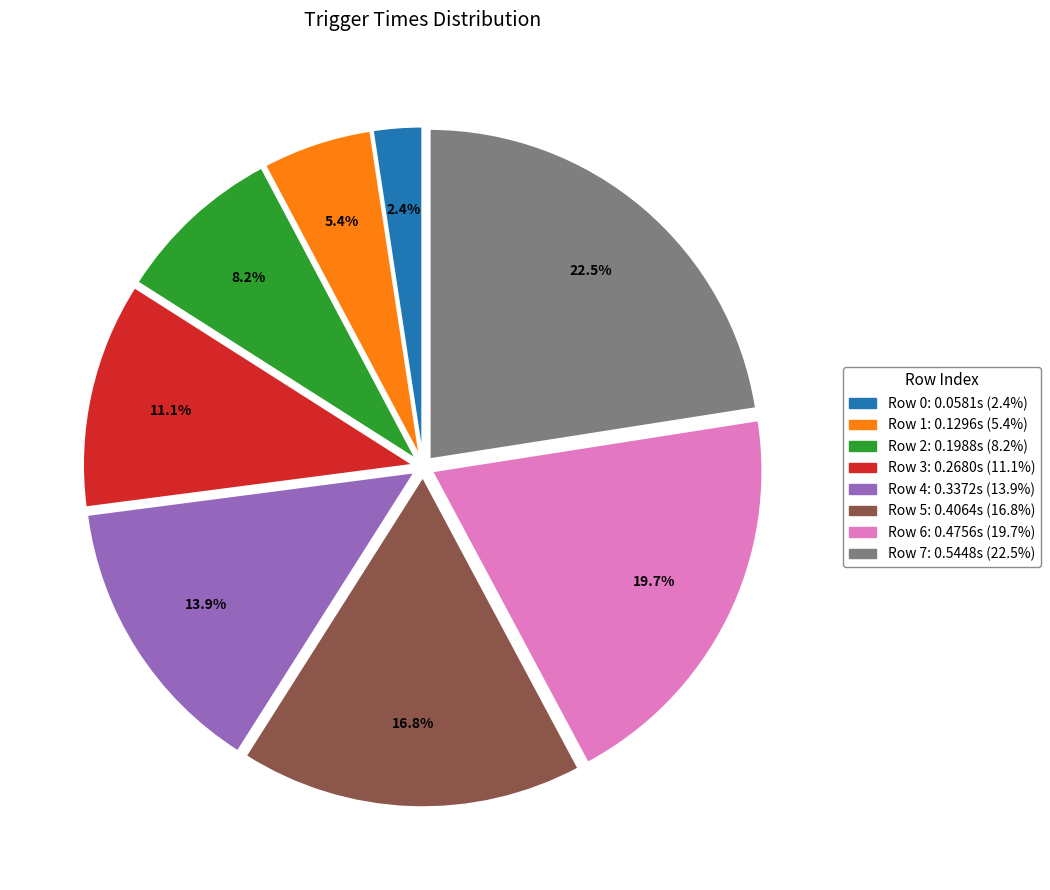

What percentage is the Row 5 slice, to the nearest percent?

17%